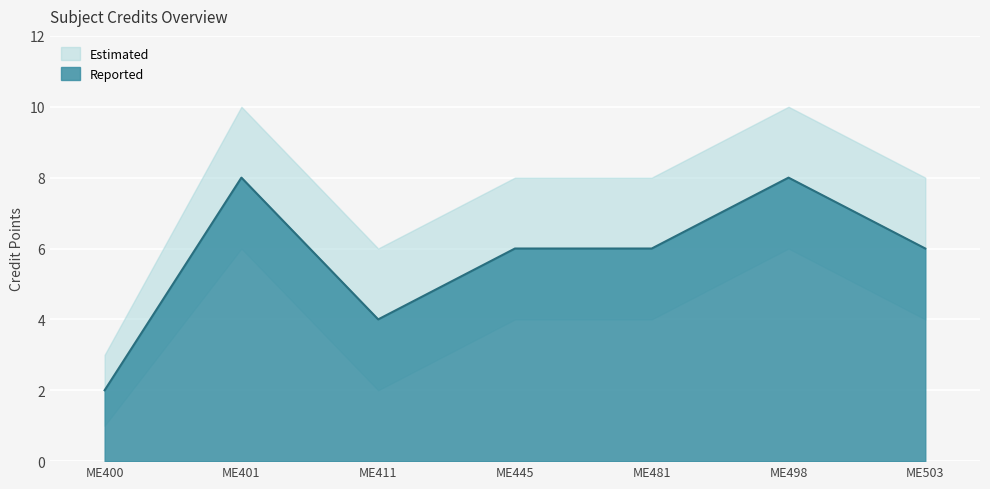

Which series has the largest range (max minus min)?

Credit_upper